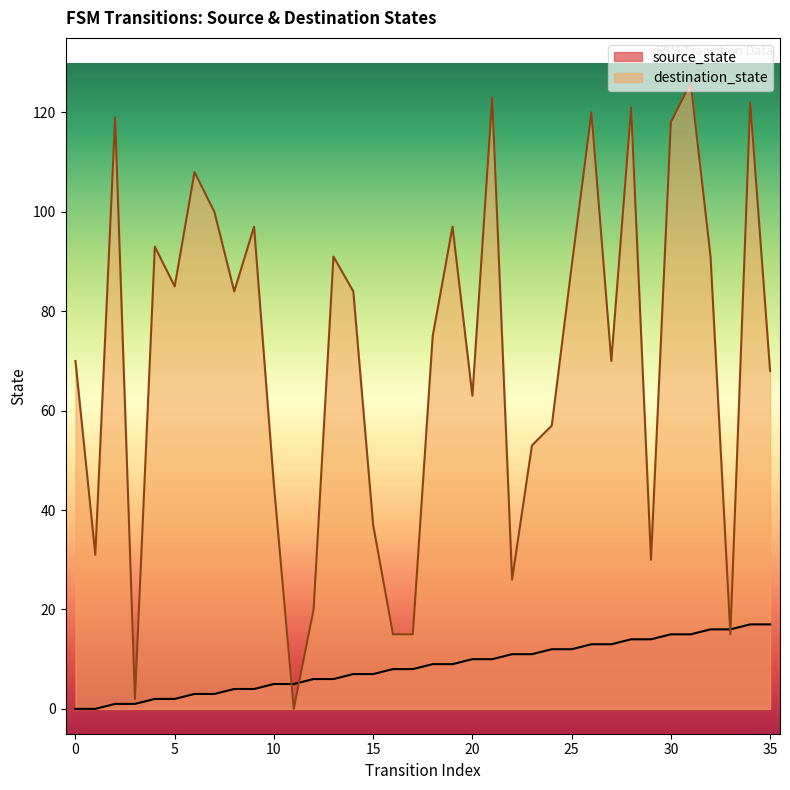

True or false: destination_state has more than 1 points higher than both neighbors.

True